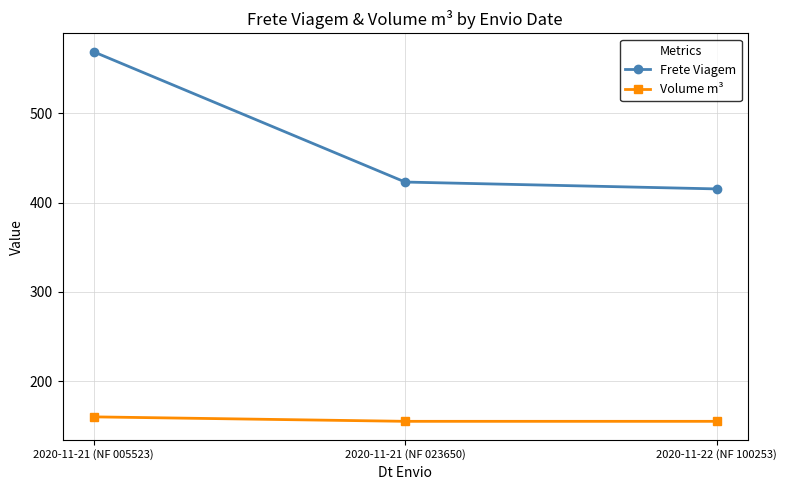

What is the average value of the Volume m³ series?

156.7